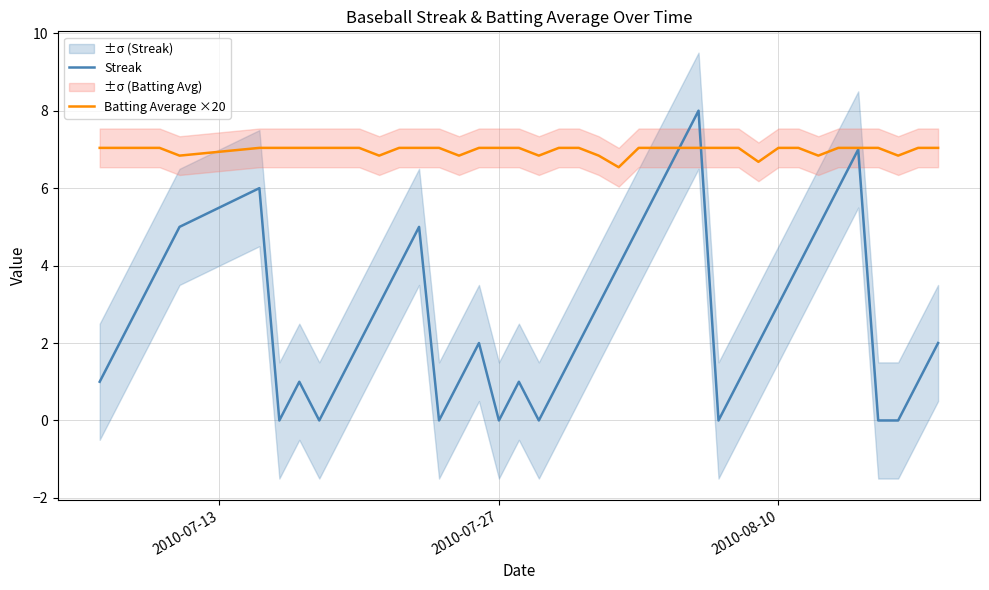

Rank the series by their average value, from highest to lowest.

Batting Average ×20, Streak